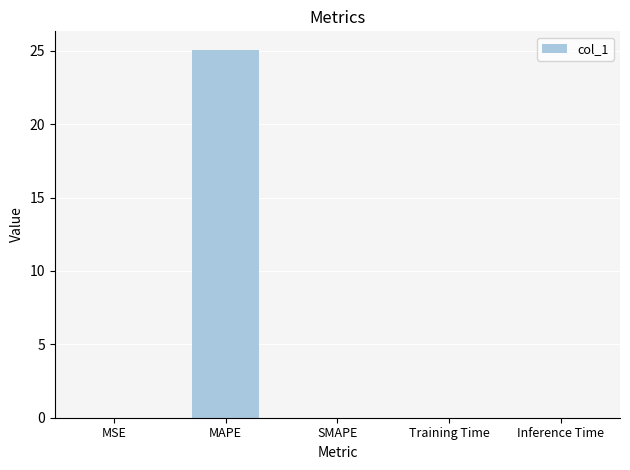

What is the average value?

5.0